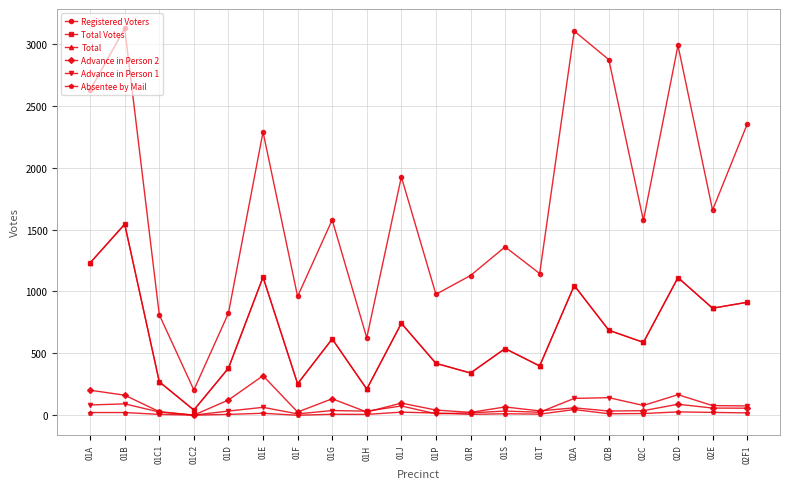

True or false: Total Votes and Total intersect in this chart.

False